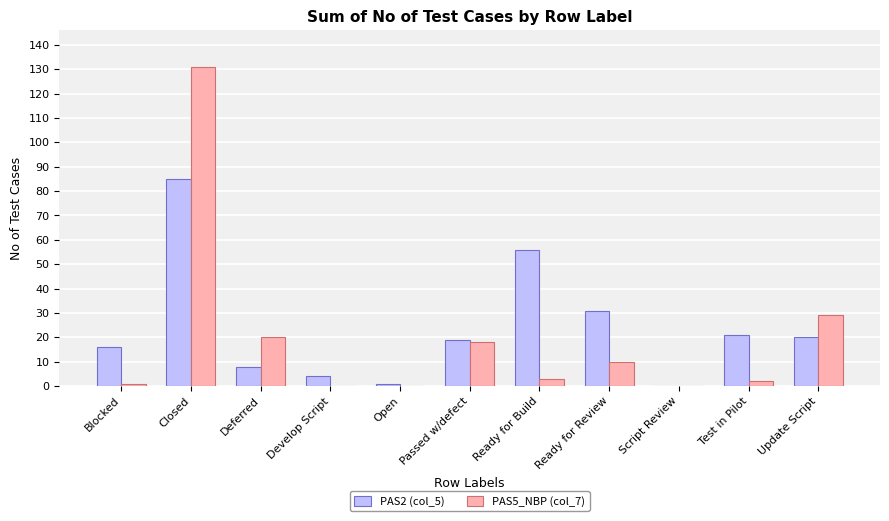

How many distinct data groups are displayed?

2